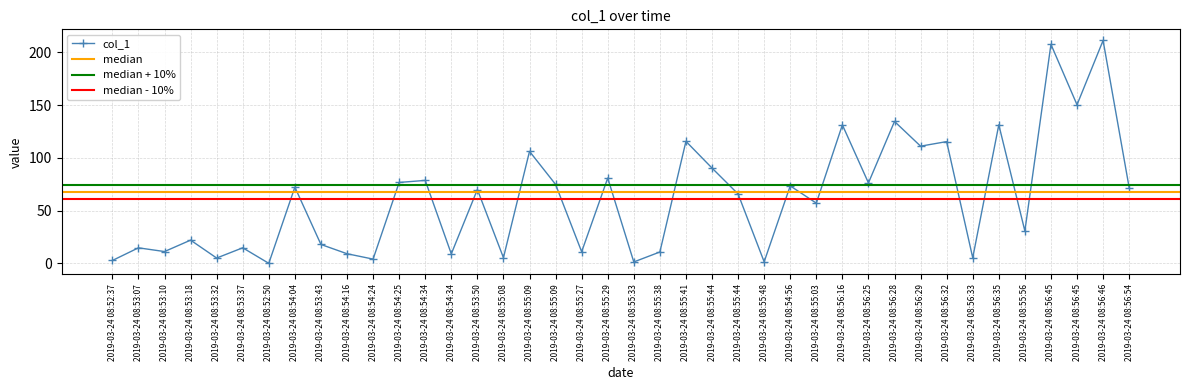

Reading right to left, transcribe all the data shown in this chart.

2019-03-24 08:56:54=71.9	2019-03-24 08:56:46=211.3	2019-03-24 08:56:45=150.3	2019-03-24 08:56:45=207.6	2019-03-24 08:55:56=30.8	2019-03-24 08:56:35=131.4	2019-03-24 08:56:33=5.3	2019-03-24 08:56:32=115.5	2019-03-24 08:56:29=111.1	2019-03-24 08:56:28=134.6	2019-03-24 08:56:25=76.3	2019-03-24 08:56:16=131.3	2019-03-24 08:55:03=57.2	2019-03-24 08:54:56=73.5	2019-03-24 08:55:48=1.6	2019-03-24 08:55:44=65.8	2019-03-24 08:55:44=90.4	2019-03-24 08:55:41=115.7	2019-03-24 08:55:38=10.9	2019-03-24 08:55:33=1.4	2019-03-24 08:55:29=80.9	2019-03-24 08:55:27=11.1	2019-03-24 08:55:09=74.9	2019-03-24 08:55:09=106.2	2019-03-24 08:55:08=5.5	2019-03-24 08:53:50=70.1	2019-03-24 08:54:34=9.1	2019-03-24 08:54:34=78.7	2019-03-24 08:54:25=76.8	2019-03-24 08:54:24=4.1	2019-03-24 08:54:16=9.2	2019-03-24 08:53:43=18.0	2019-03-24 08:54:04=72.3	2019-03-24 08:52:50=0.1	2019-03-24 08:53:37=14.8	2019-03-24 08:53:32=5.1	2019-03-24 08:53:18=22.1	2019-03-24 08:53:10=11.3	2019-03-24 08:53:07=14.8	2019-03-24 08:52:37=2.8